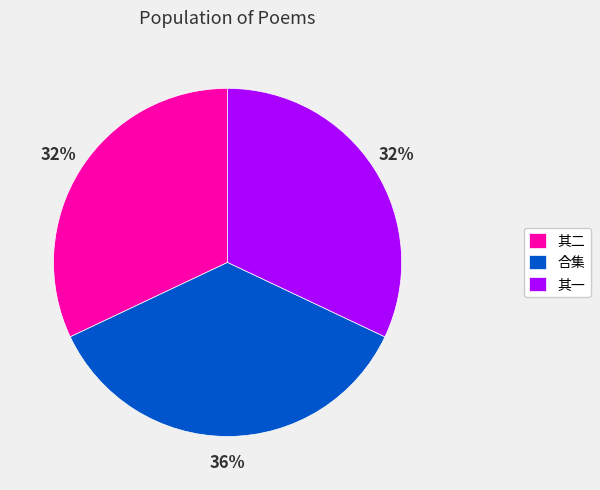

Combined, do 合集 and 其一 account for over 50%?

Yes